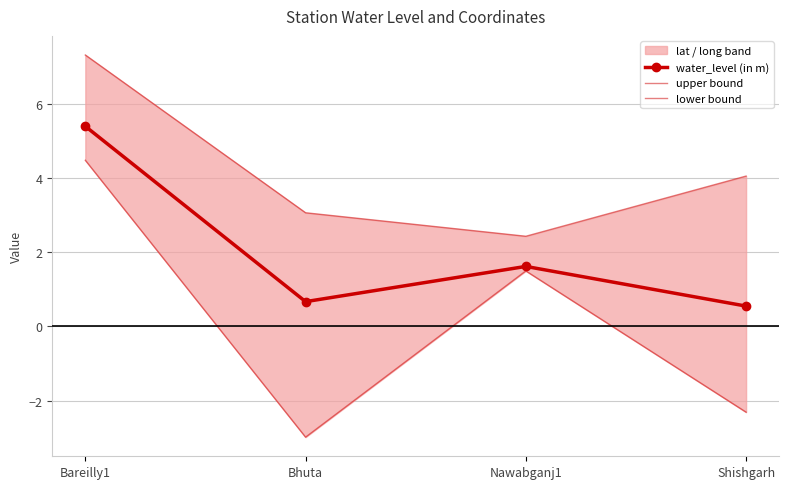

Is it true that upper bound equals 3.1 at Bhuta?

True